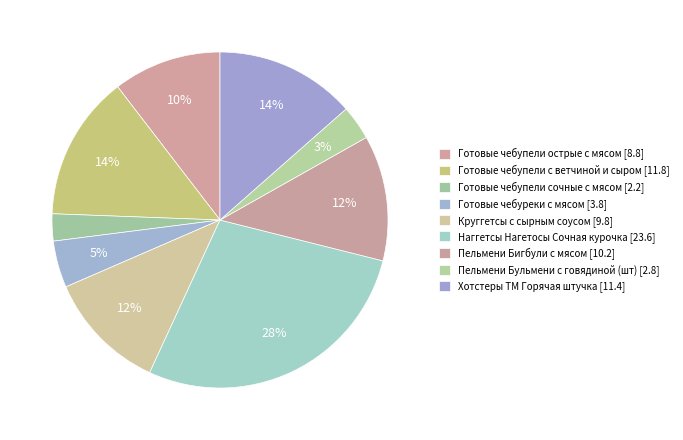

Count the number of slices in the pie.

9